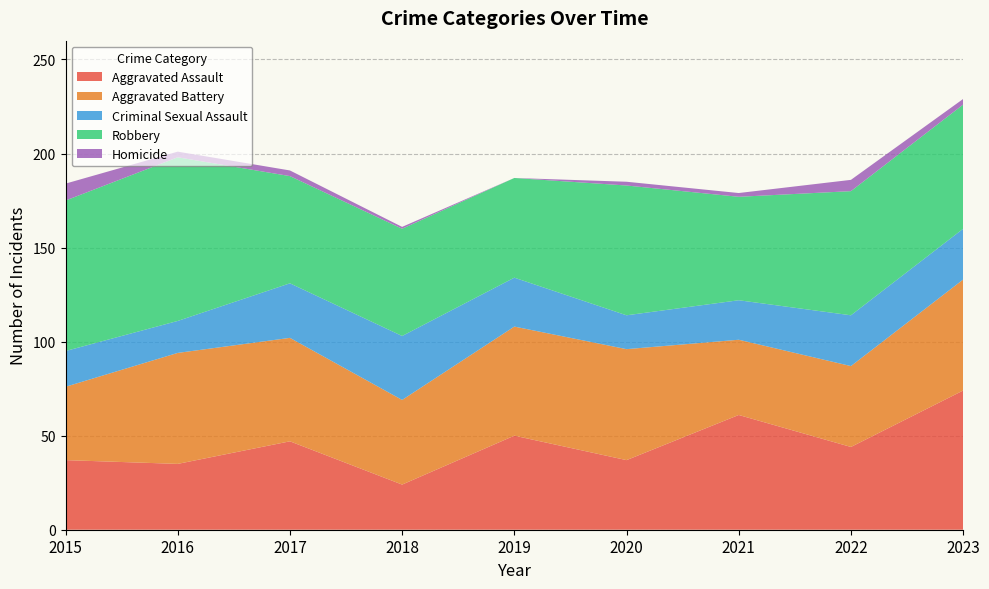

Reading left to right, transcribe all the data shown in this chart.

Aggravated Assault: 37	35	47	24	50	37	61	44	74
Aggravated Battery: 39	59	55	45	58	59	40	43	59
Criminal Sexual Assault: 19	17	29	34	26	18	21	27	27
Robbery: 80	87	57	57	53	69	55	66	66
Homicide: 9	3	3	1	0	2	2	6	3